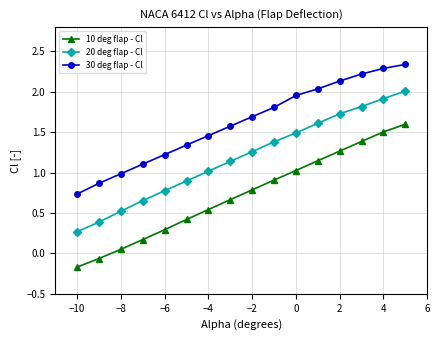

True or false: 20 deg flap - Cl and 30 deg flap - Cl intersect in this chart.

False